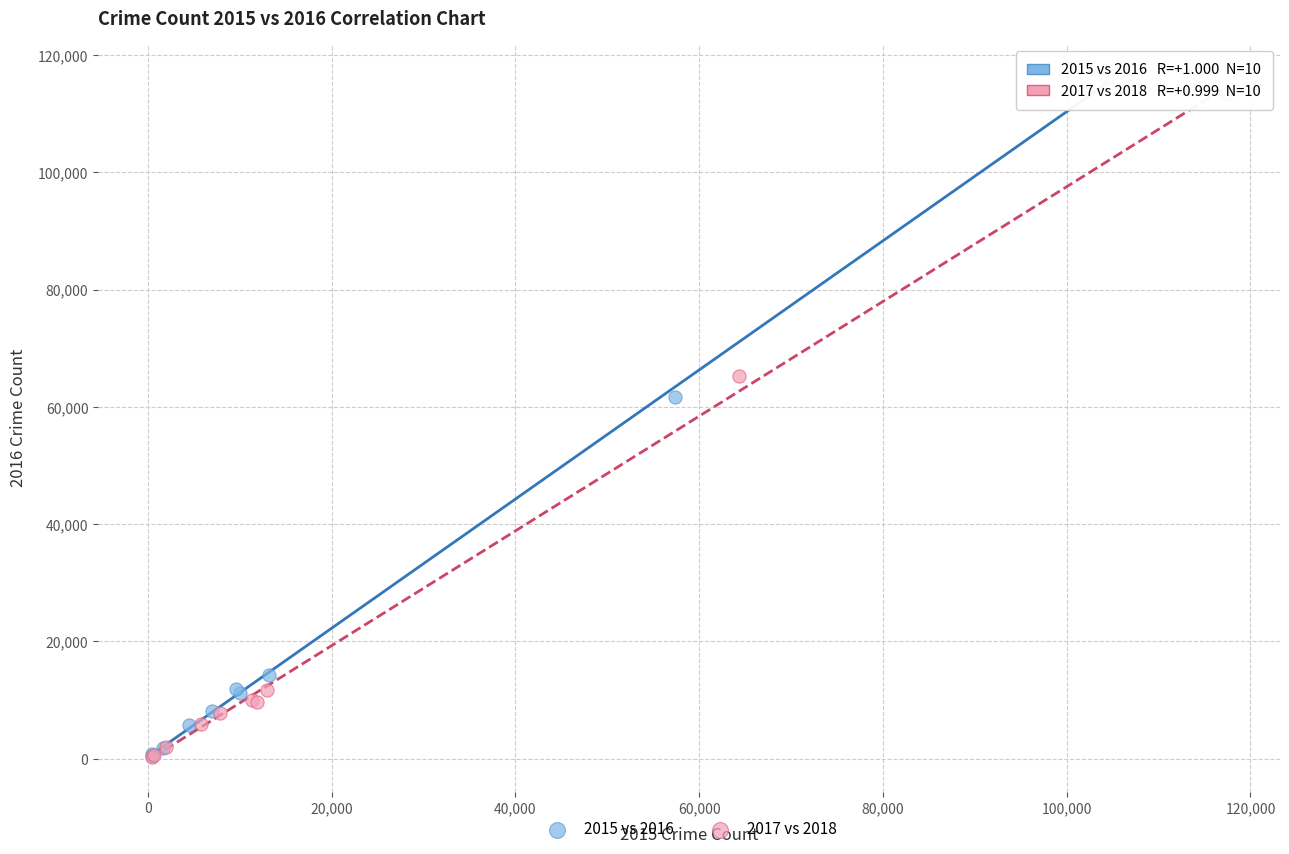

Which series has the largest Y range (max minus min)?

2015 vs 2016